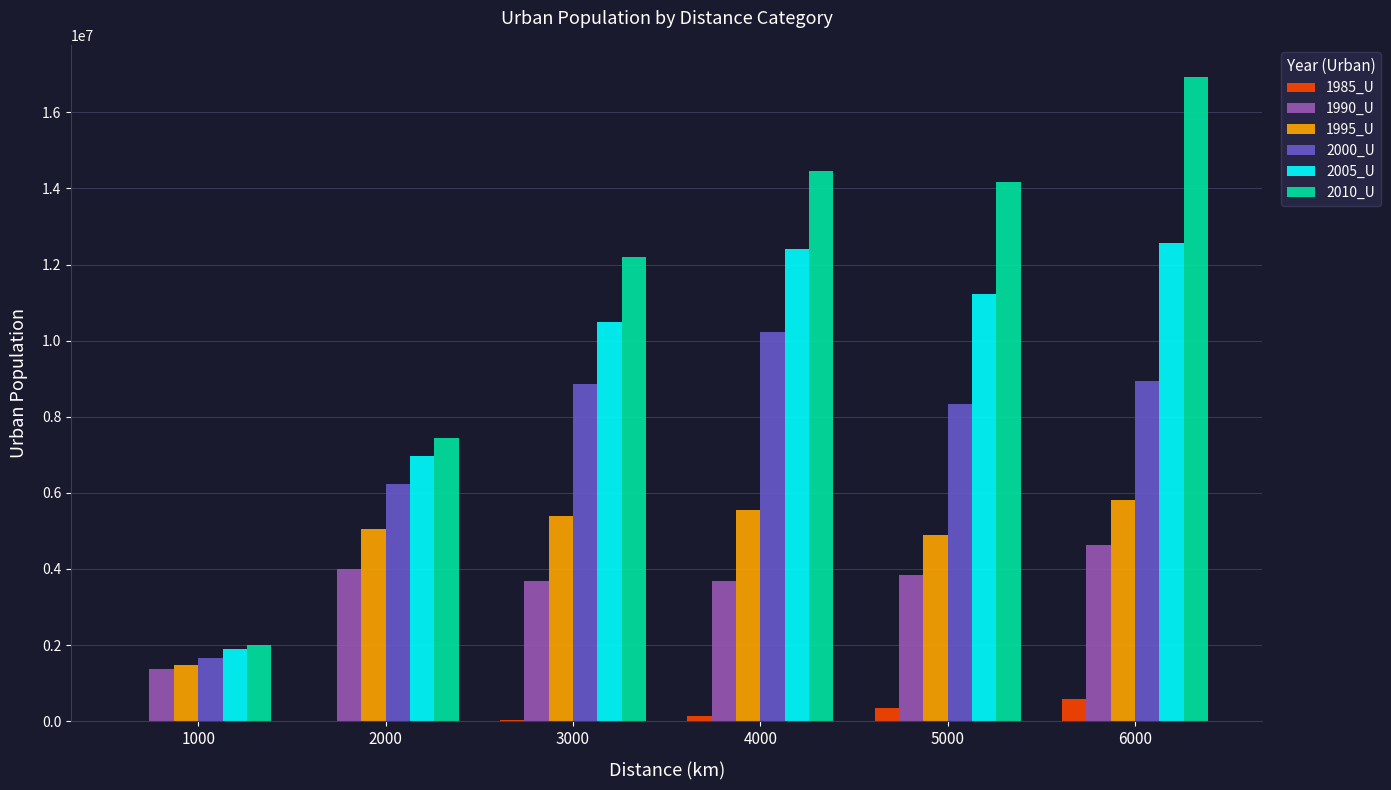

The value of 2005_U at 3000 is 10477532. True or false?

True